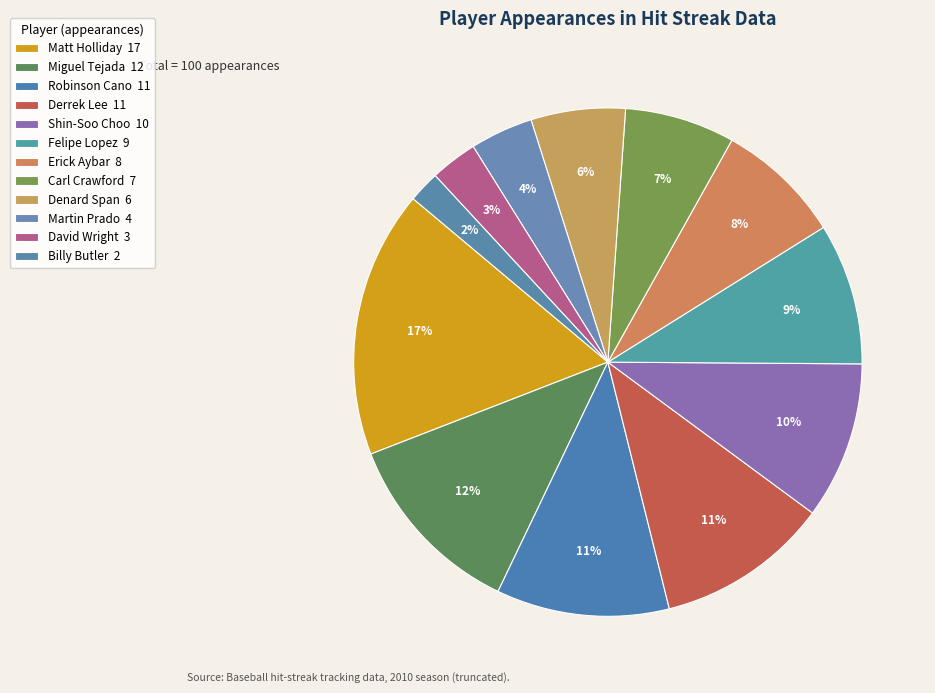

True or false: Matt Holliday accounts for 22% of the total.

False